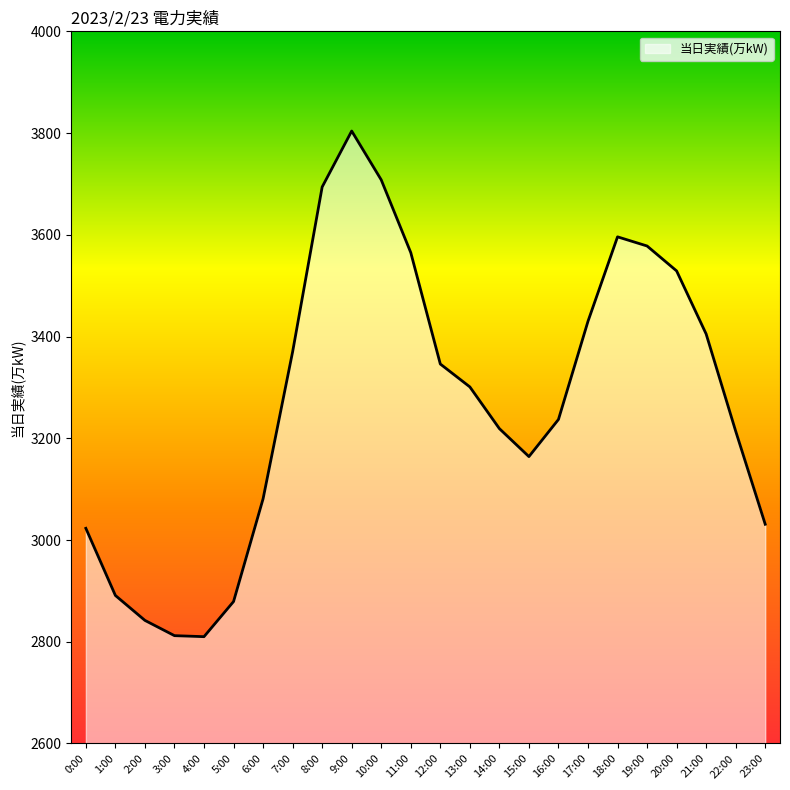

At which category does the chart reach its peak across all series?

9:00